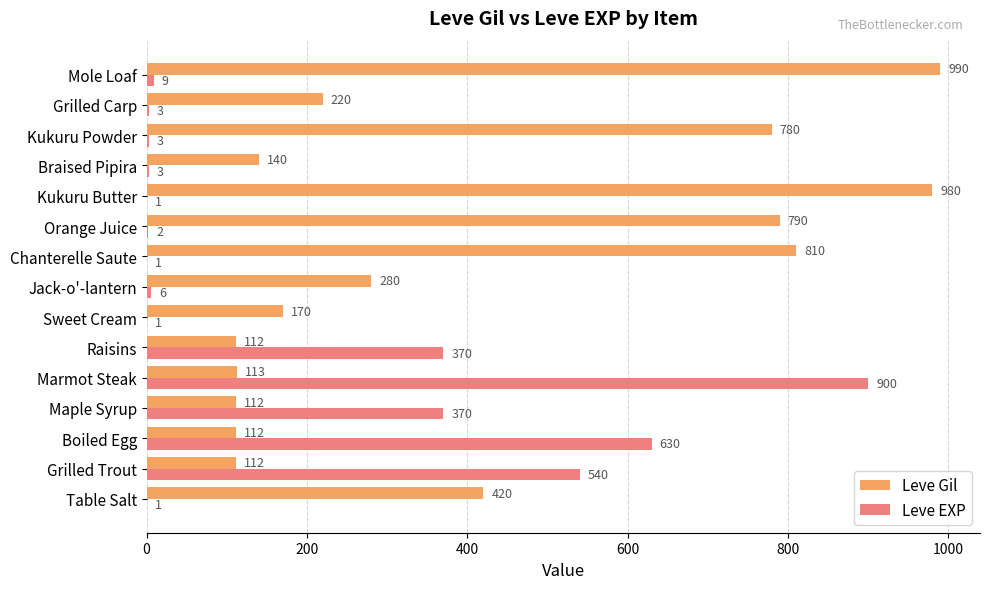

Which series has the largest range (max minus min)?

Leve EXP